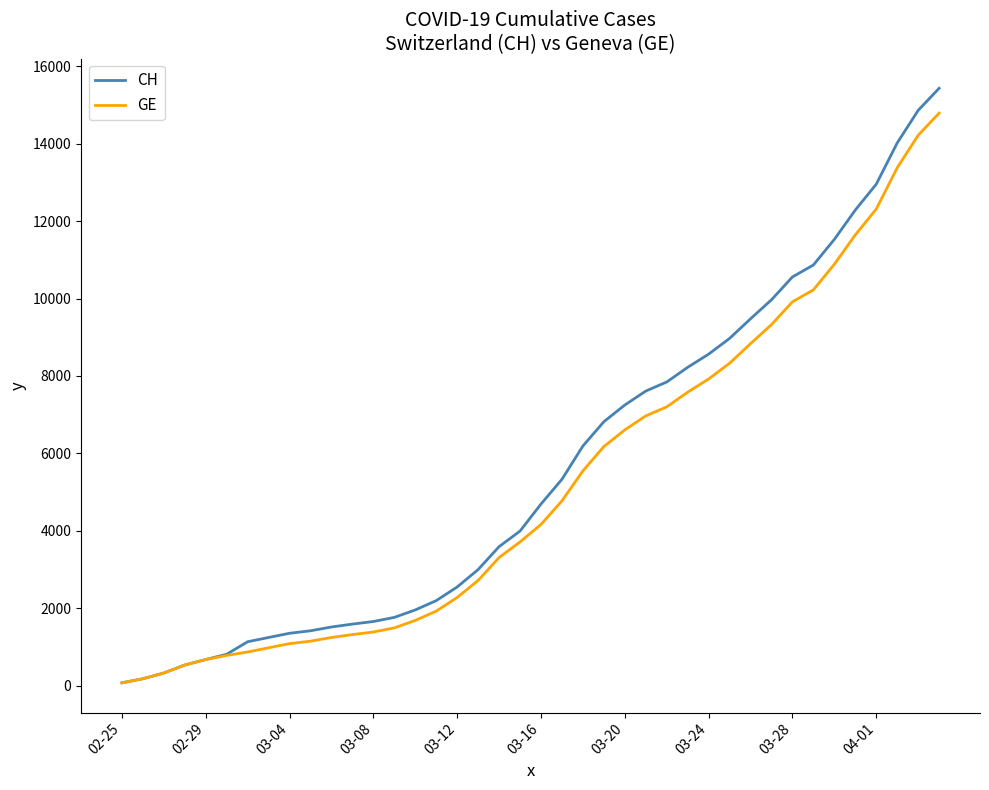

Which series has the largest range (max minus min)?

CH